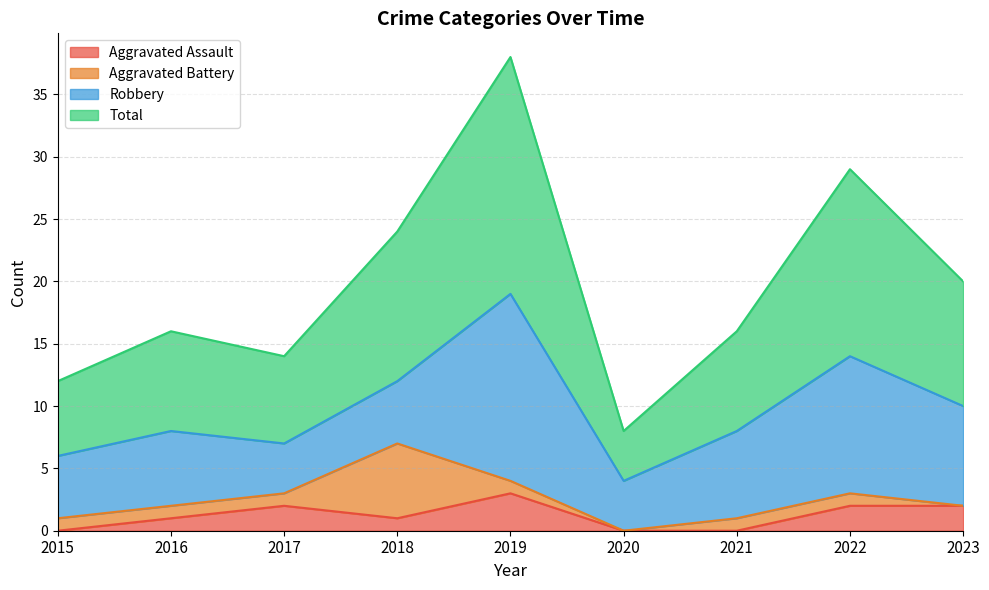

What is the spread (max minus min) of values at 2016?

15